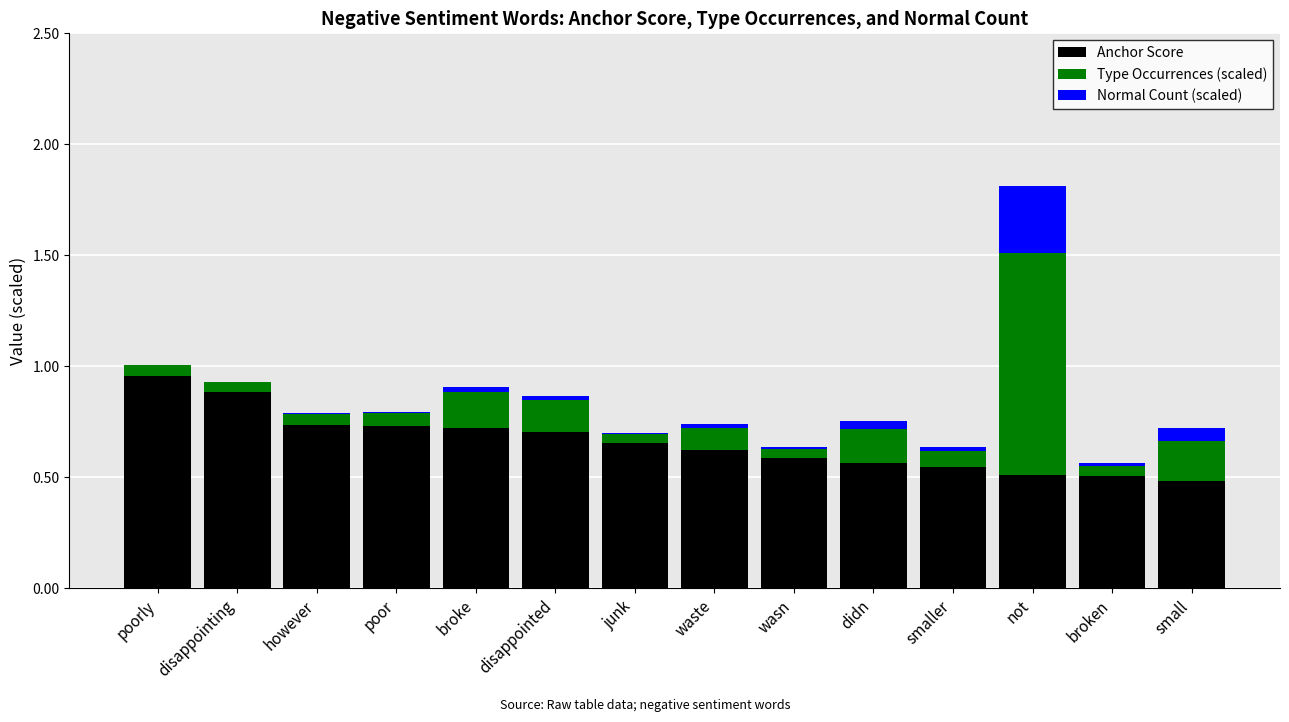

The value of Anchor Score at disappointing is 0.6. True or false?

False